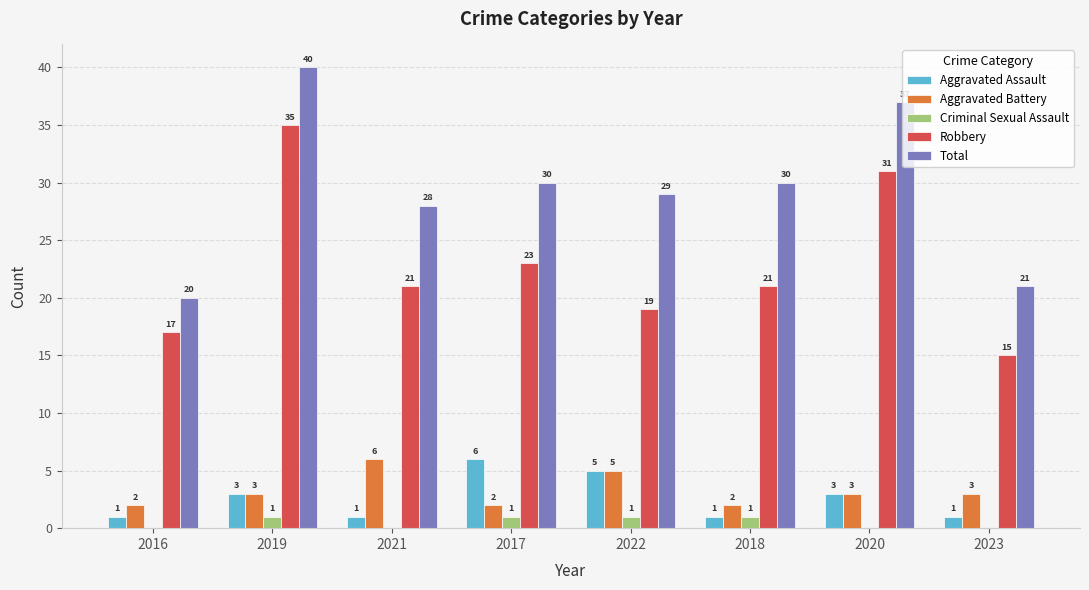

At which category does the chart reach its peak across all series?

2019